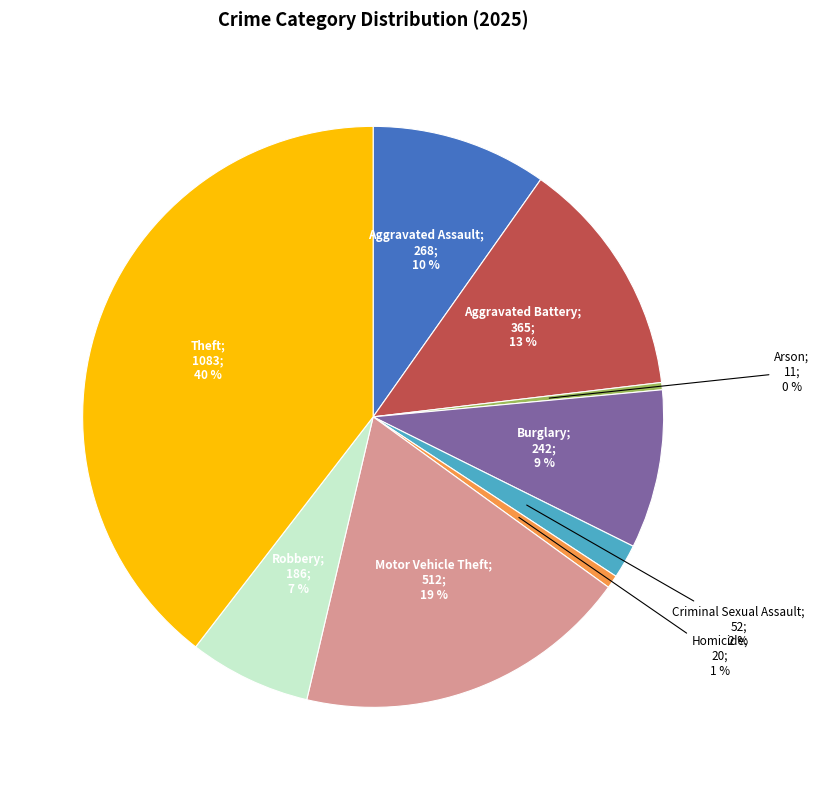

Is there a majority slice in this chart?

No